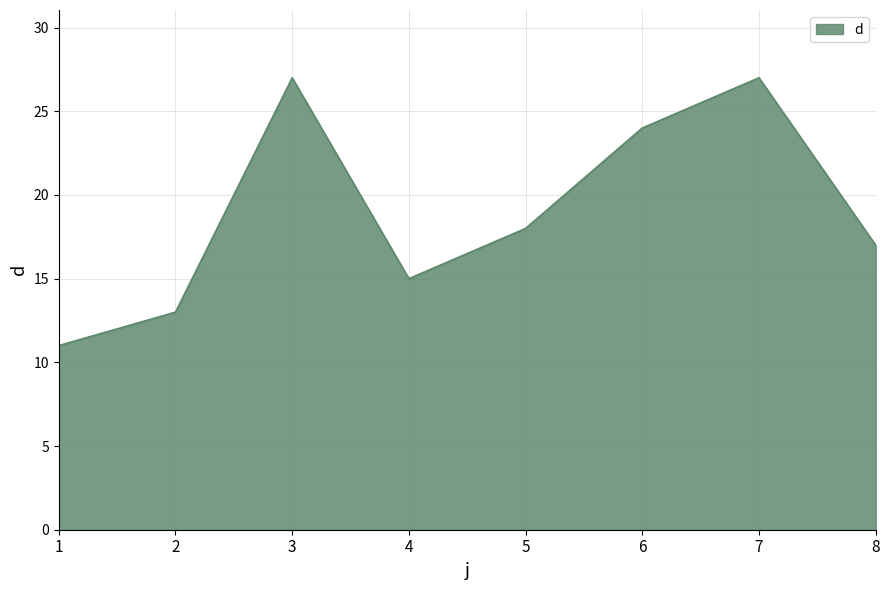

Which label corresponds to the smallest value in the chart?

1